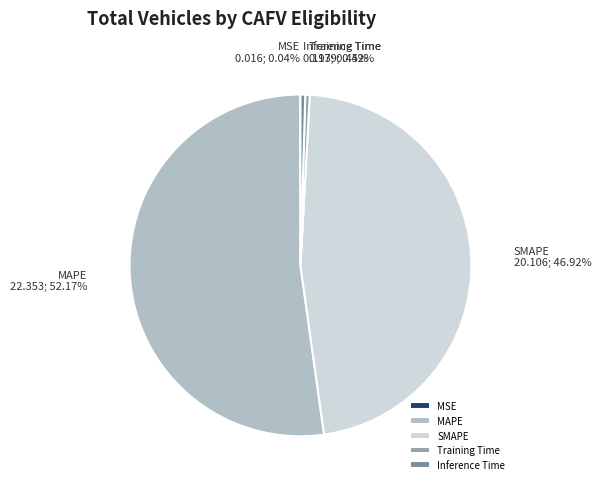

Which category has the biggest portion of the pie?

MAPE